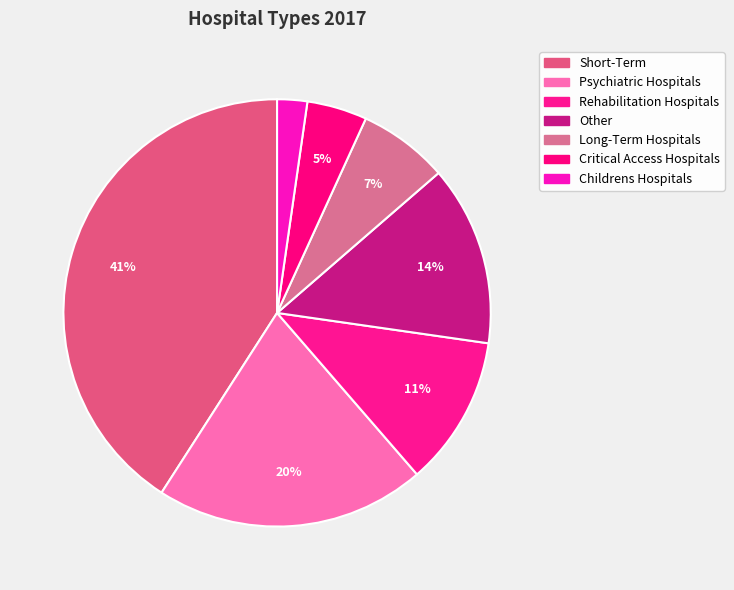

Rank the categories by value from highest to lowest.

Short-Term, Psychiatric Hospitals, Other, Rehabilitation Hospitals, Long-Term Hospitals, Critical Access Hospitals, Childrens Hospitals